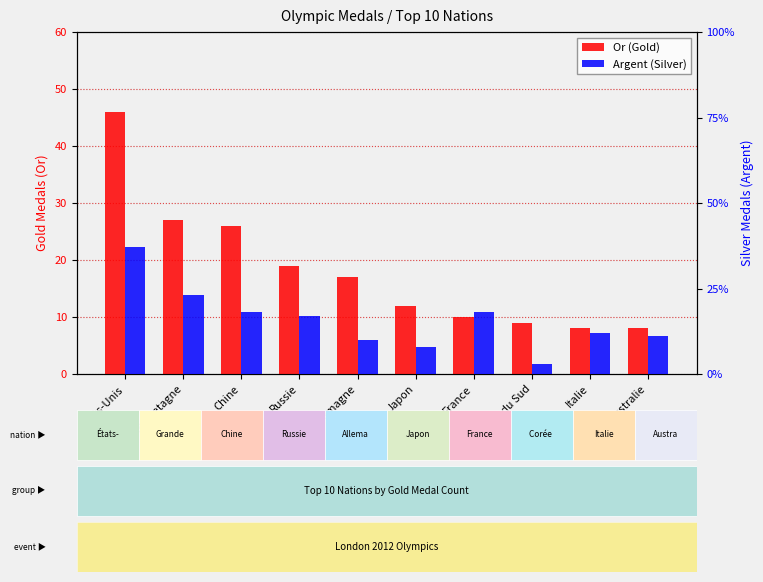

At which category does the chart reach its minimum across all series?

Corée du Sud